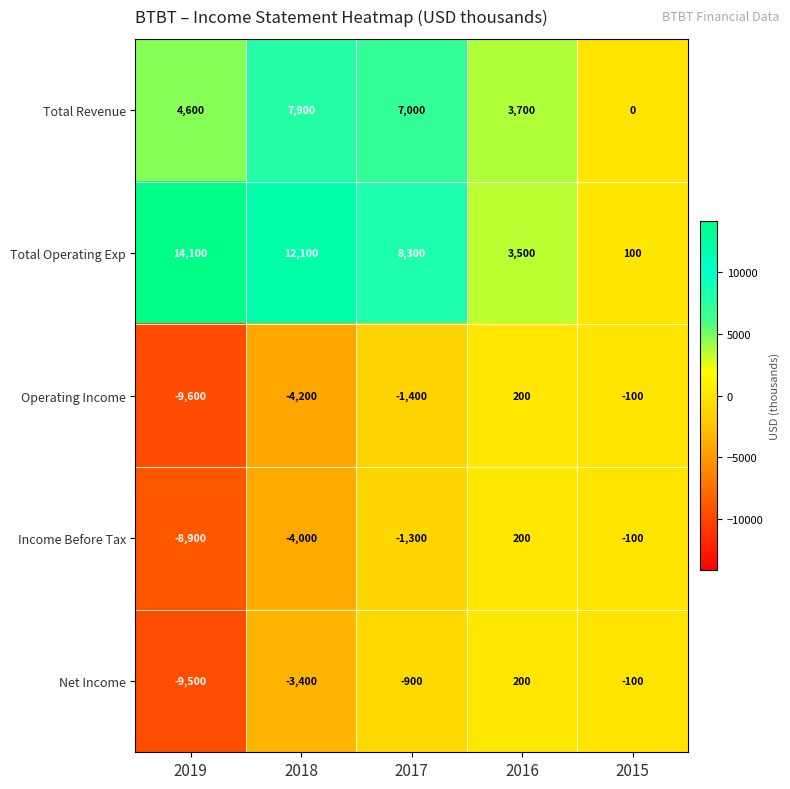

Which series changed the most between 2017 and 2016?

Total Operating Exp